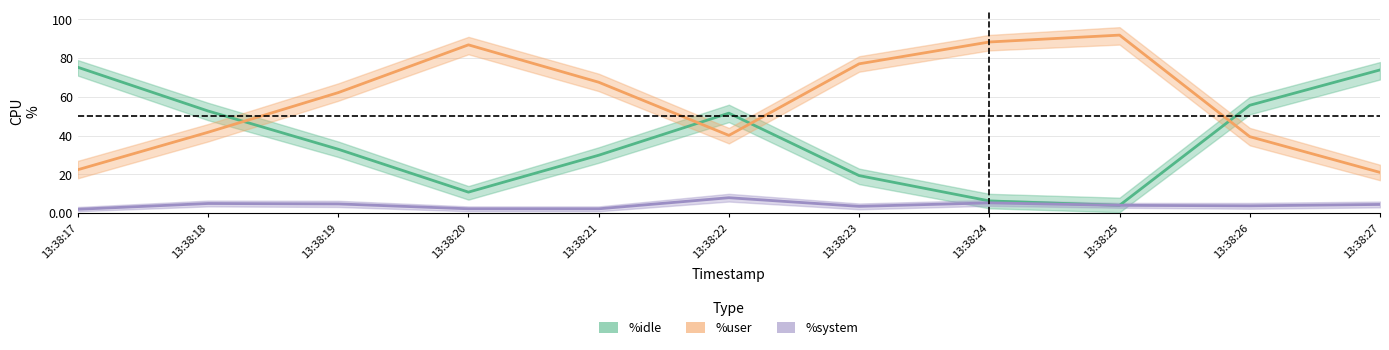

Rank the series at 13:38:20 from lowest to highest value.

%system, %idle, %user